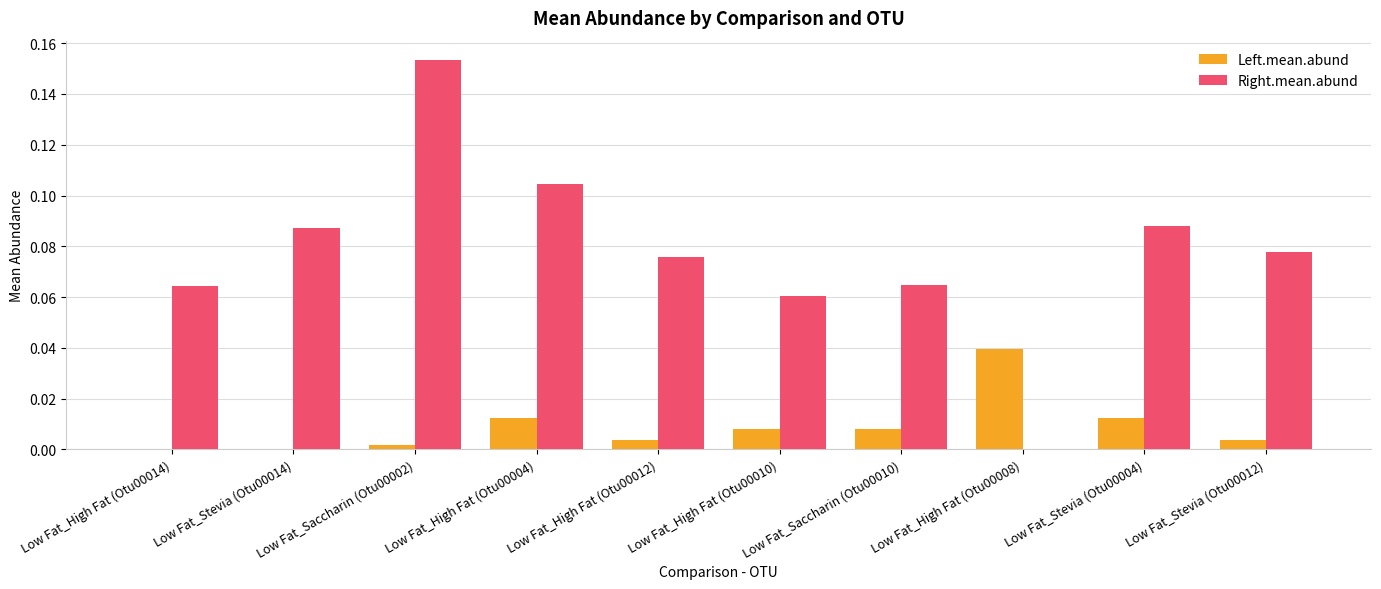

Which series has the largest total across all categories?

Right.mean.abund